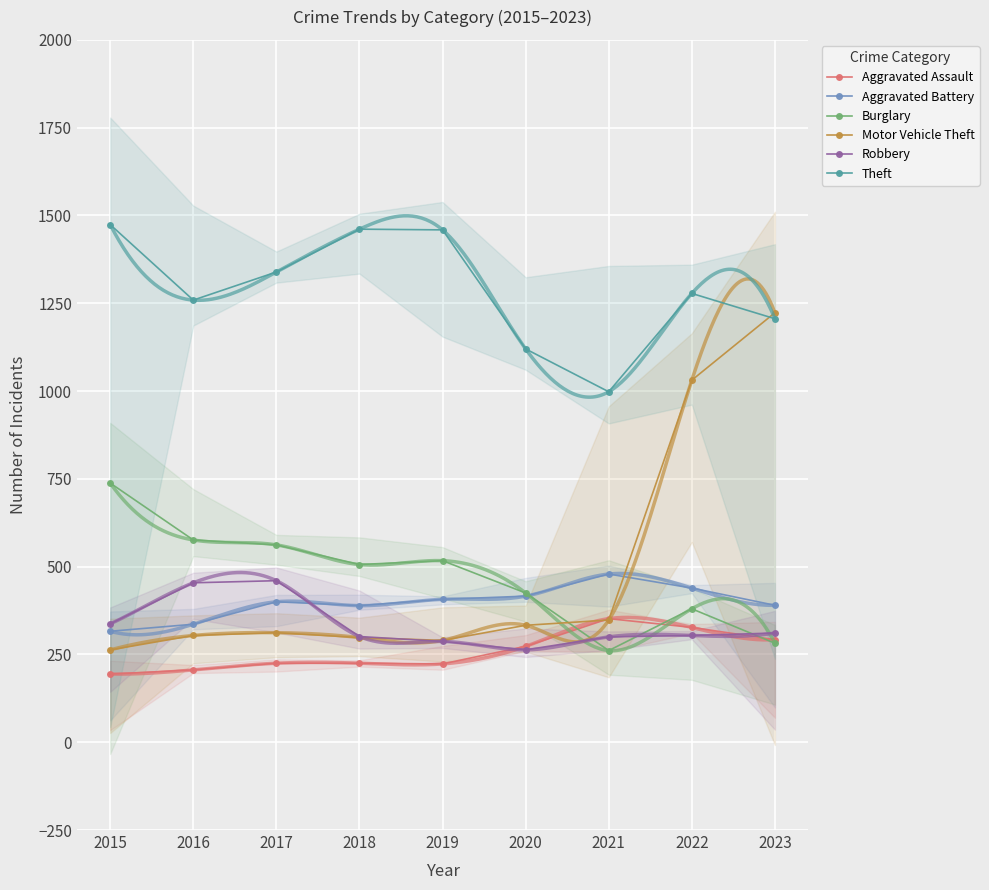

What is the difference between the Theft values at 2019 and 2021?

461